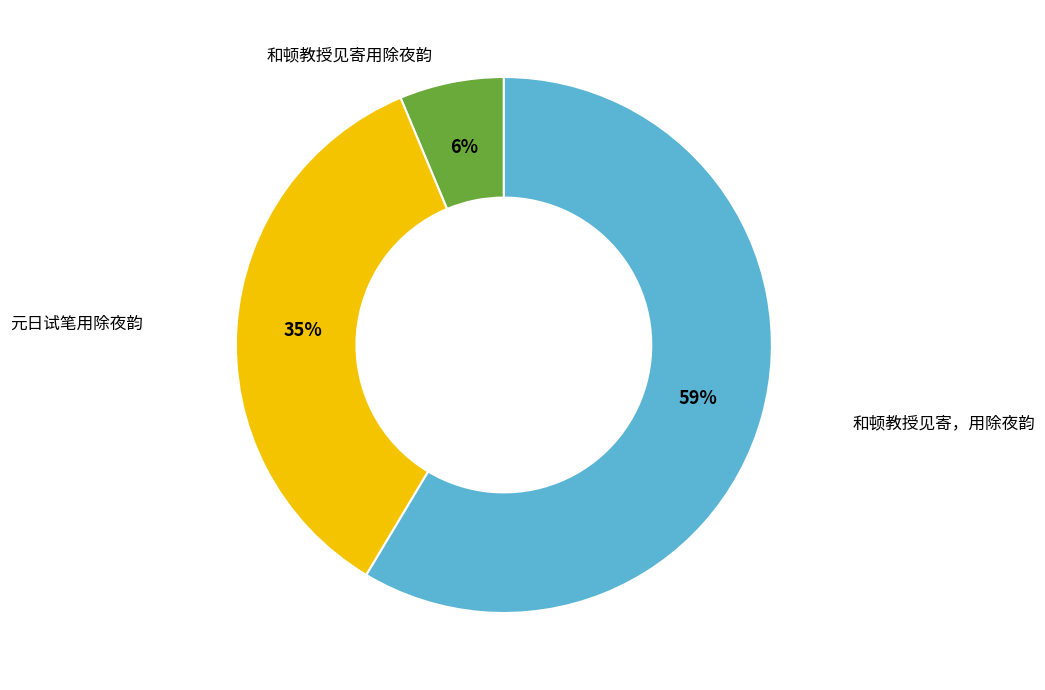

Is there any slice that represents more than half of the pie?

Yes